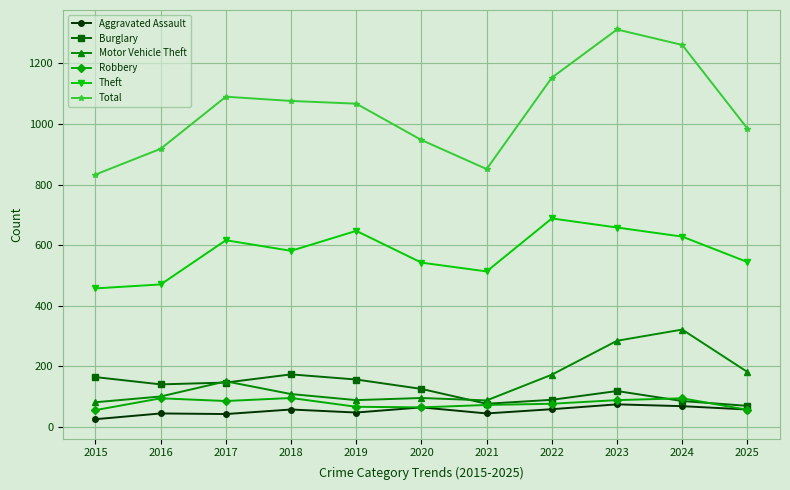

Which label corresponds to the smallest value in the chart?

2015